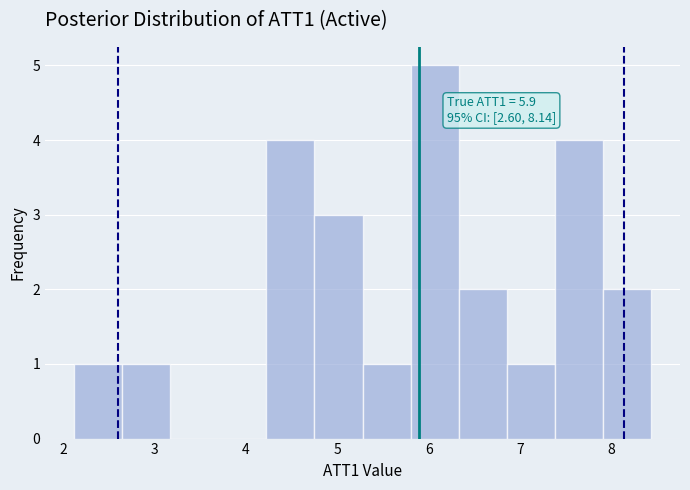

Which range on the x-axis has the tallest bar?

5.8 to 6.3